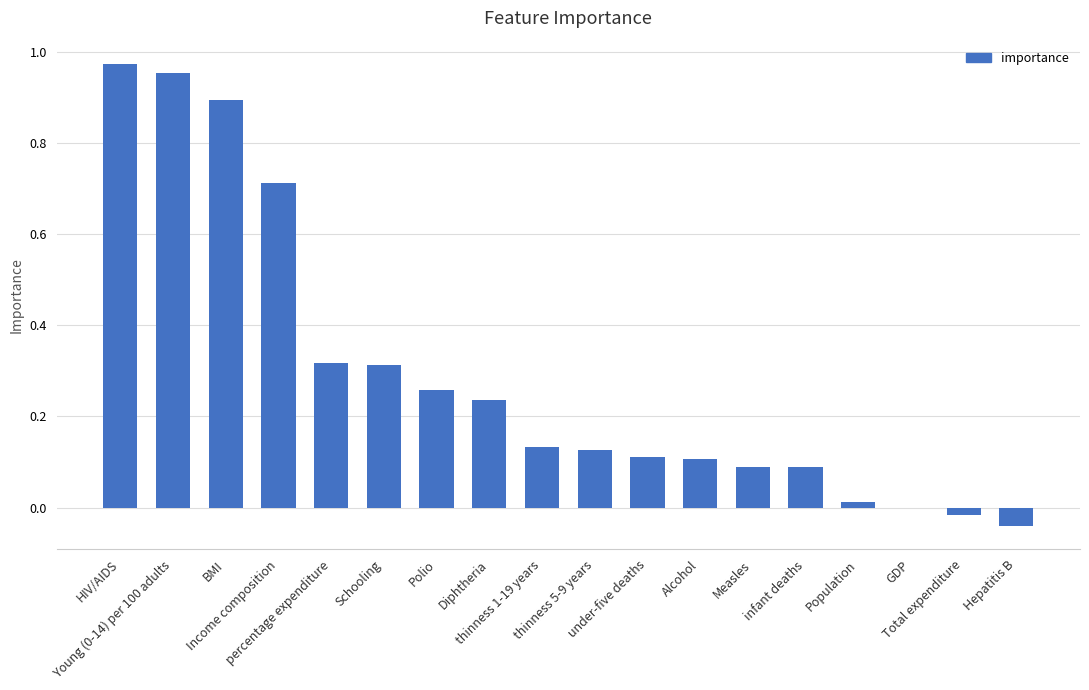

Which has a higher value, percentage expenditure or thinness 5-9 years?

percentage expenditure